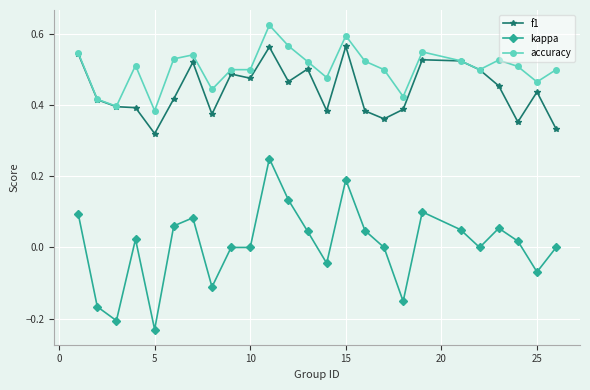

Rank the series by their maximum value, from lowest to highest.

kappa, f1, accuracy